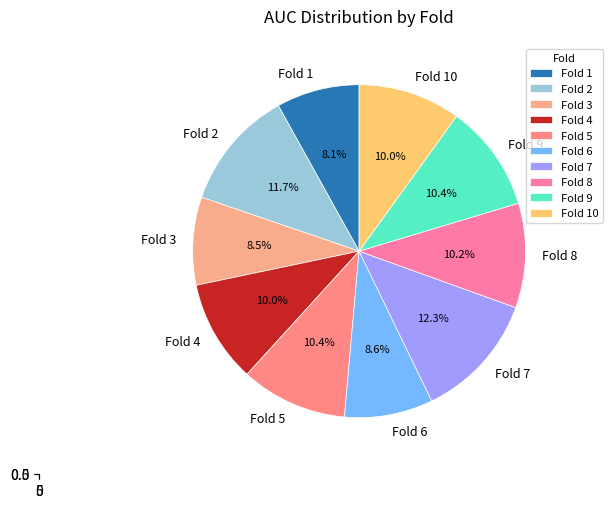

Combined, what portion of the pie is Fold 1 and Fold 8?

18.2%